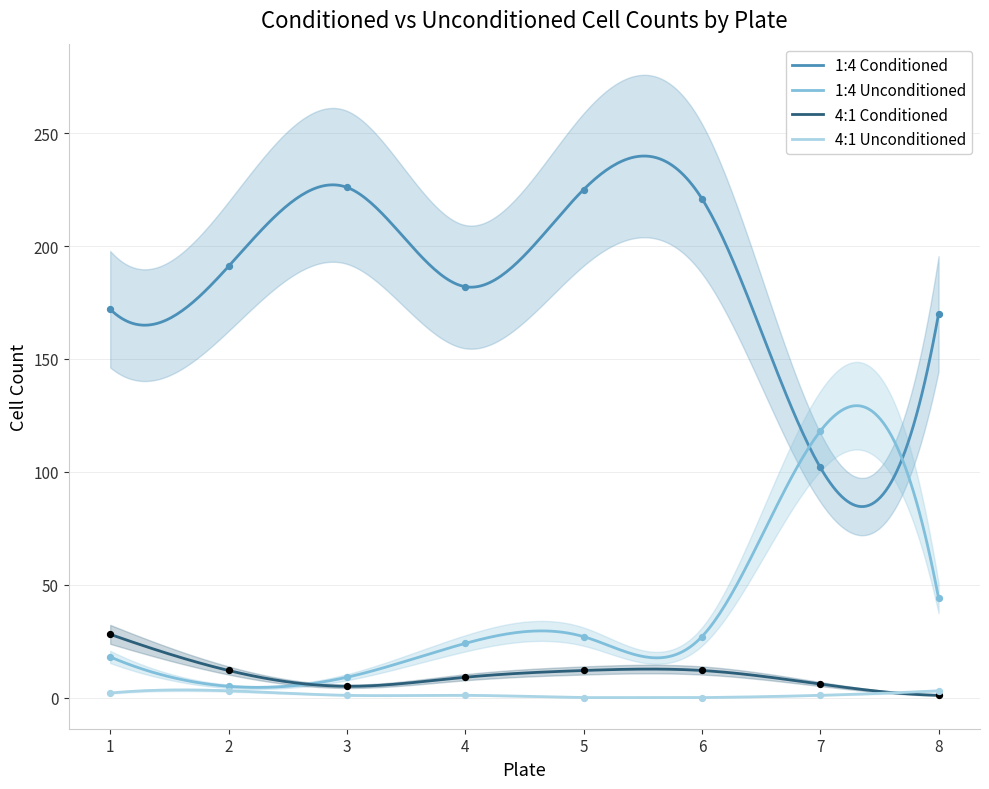

At which category is the sum across all series the highest?

5